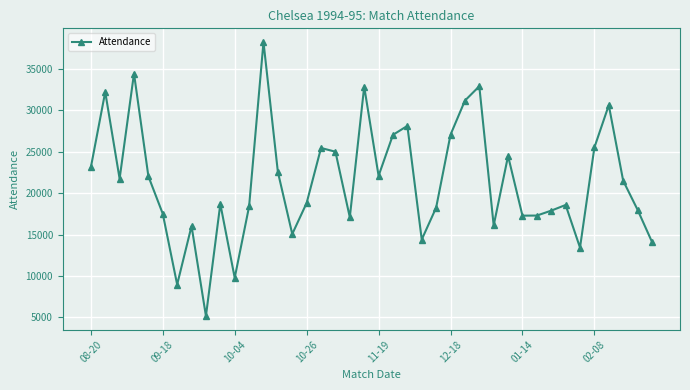

True or false: there are more than 0 points higher than both neighbors.

True